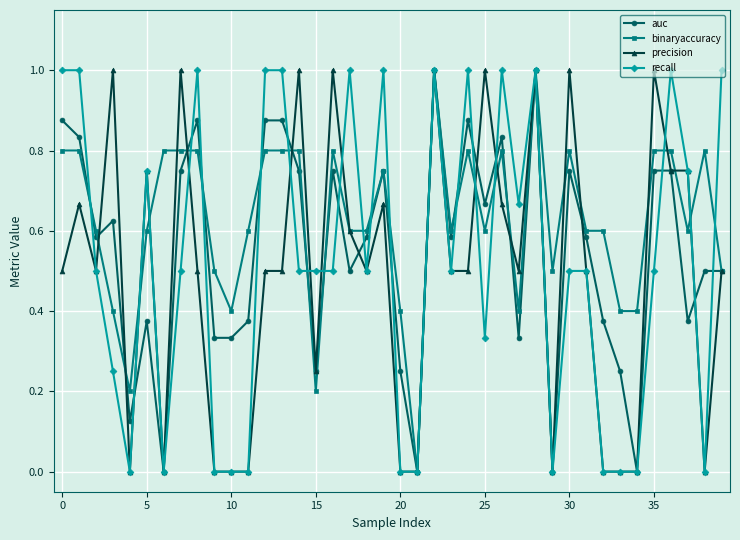

How many lines are shown in the chart?

4